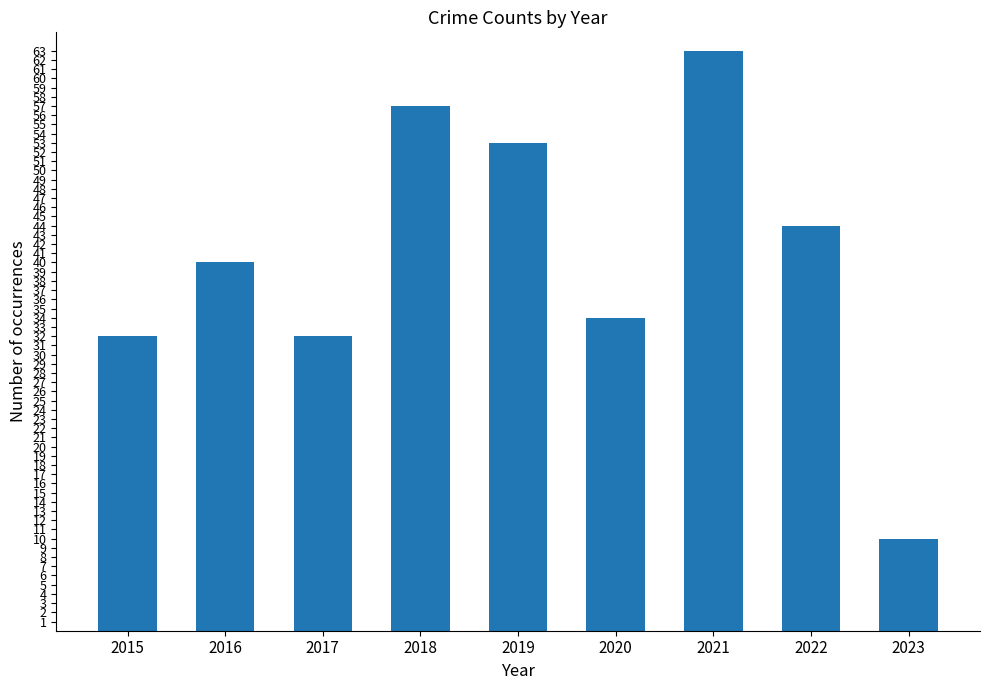

What is the change in value from 2021 to 2023?

-53